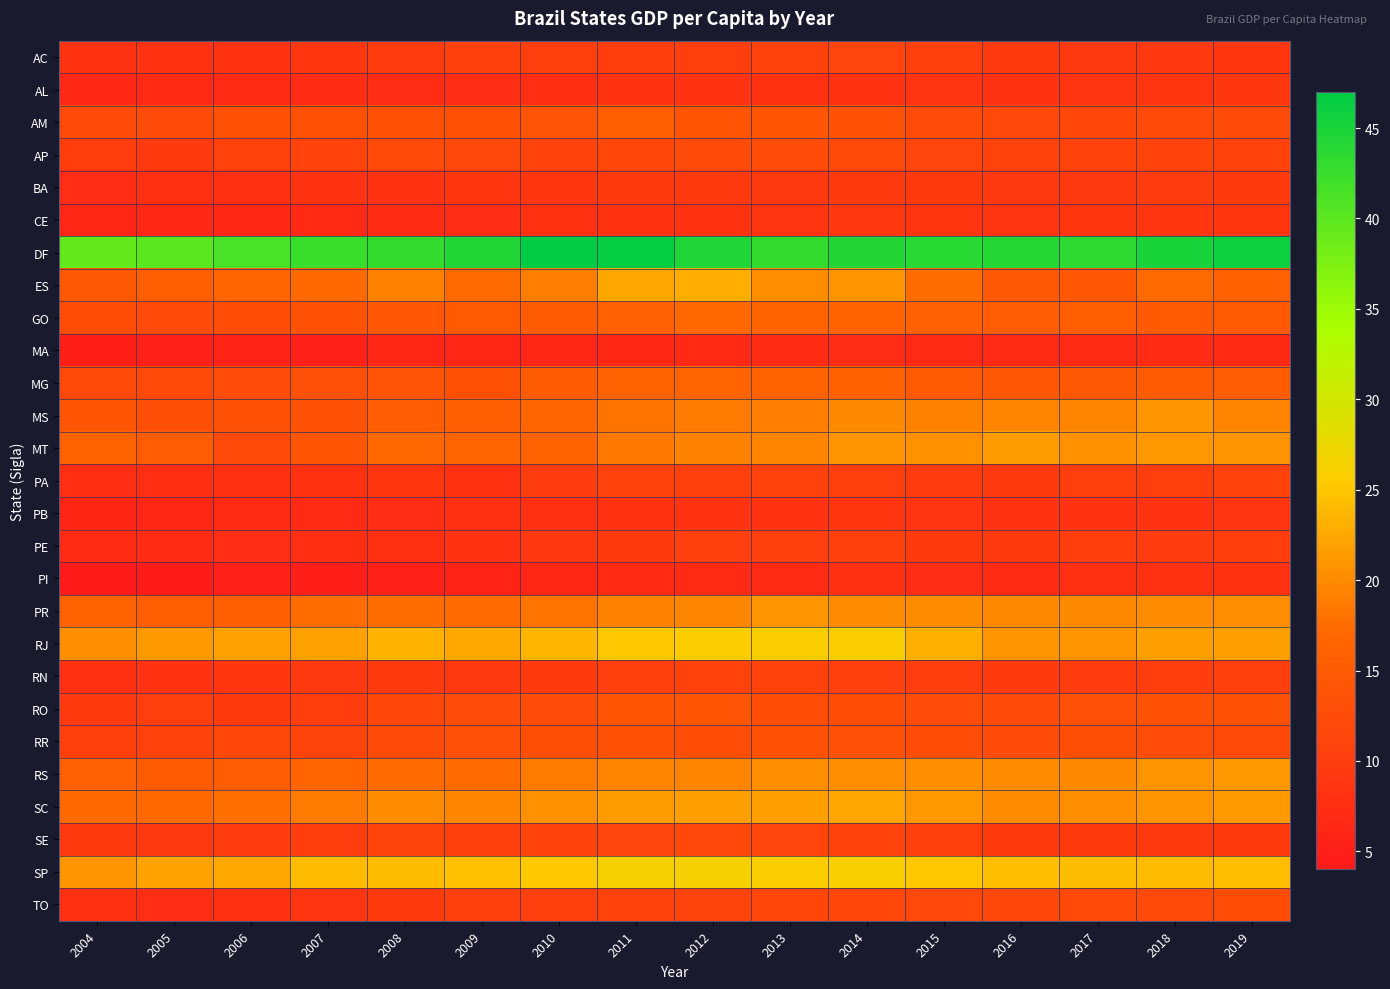

Between 2004 and 2013, which is larger?

2013